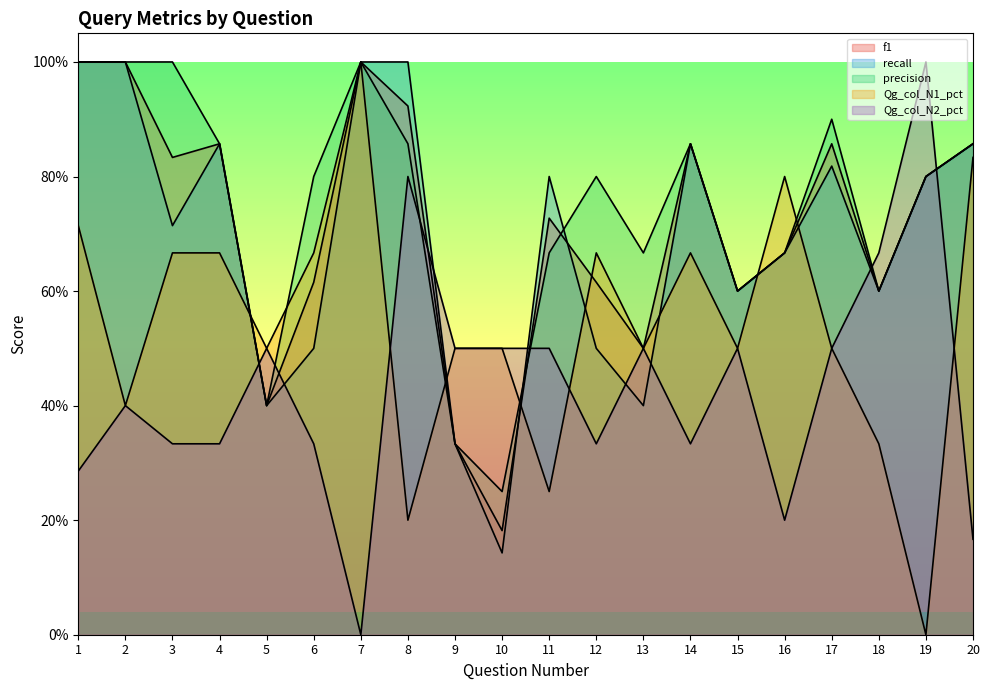

What is the difference between the maximum and second lowest values in the f1 series?

0.7